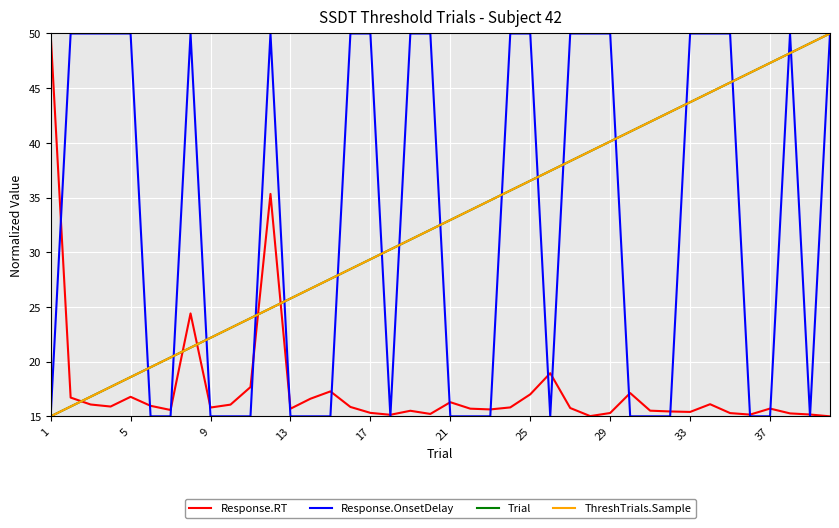

At which label is Response.OnsetDelay closest to 32?

1